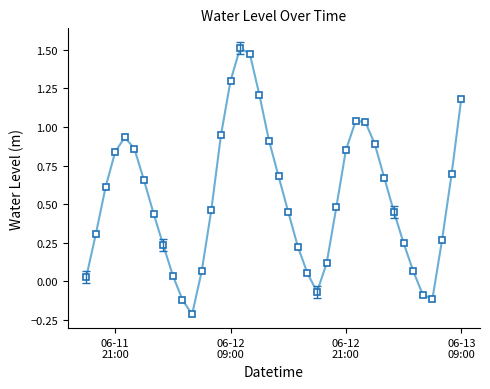

What is the difference between the maximum and minimum values?

1.7